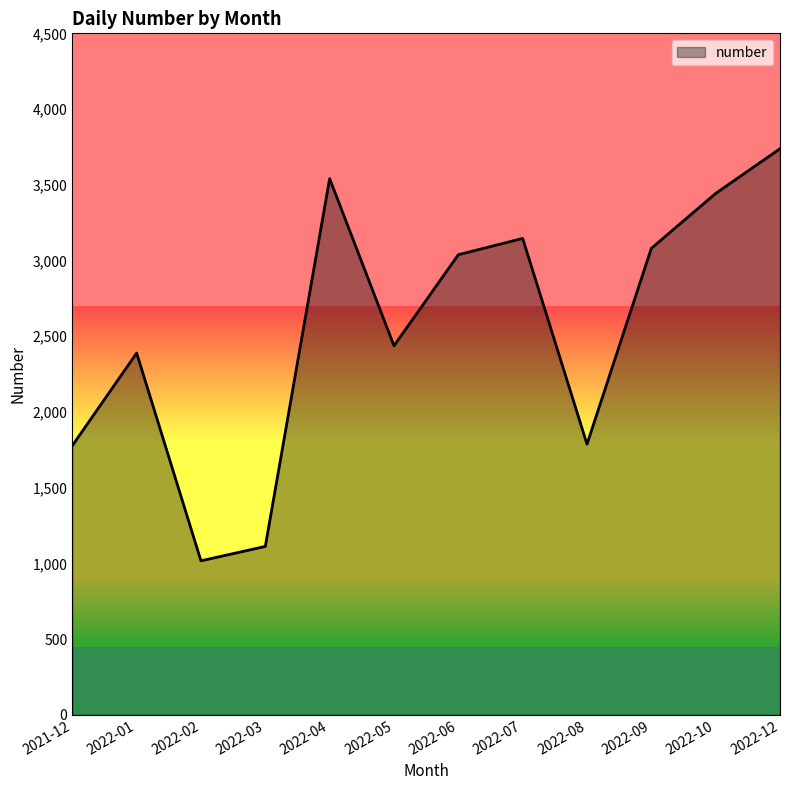

Is it true that the value at 2022-01 is 2388.8?

True